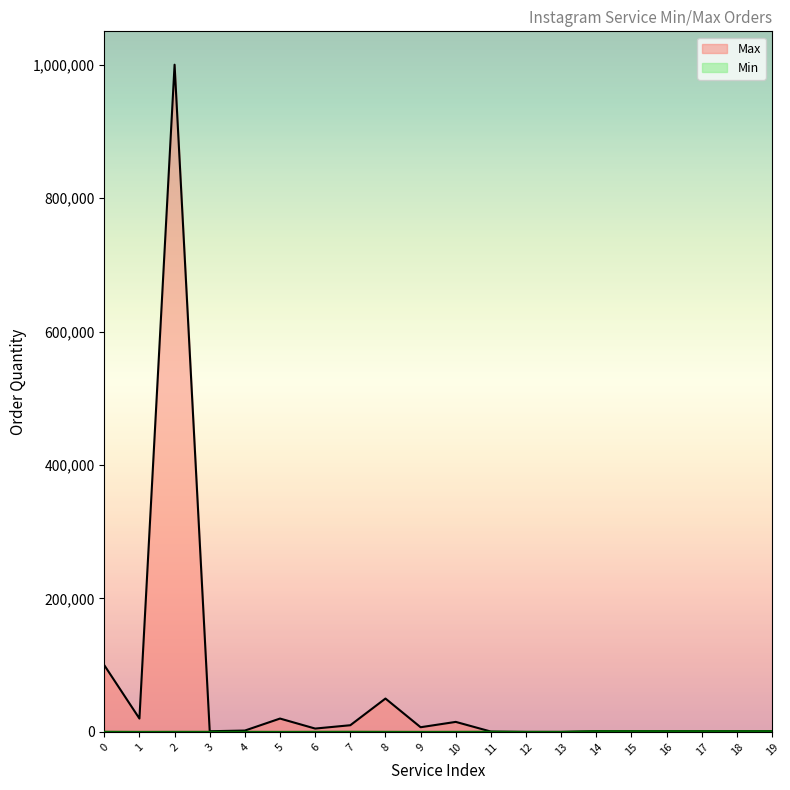

What is the value of the Max point at the 2nd from the left?

20000